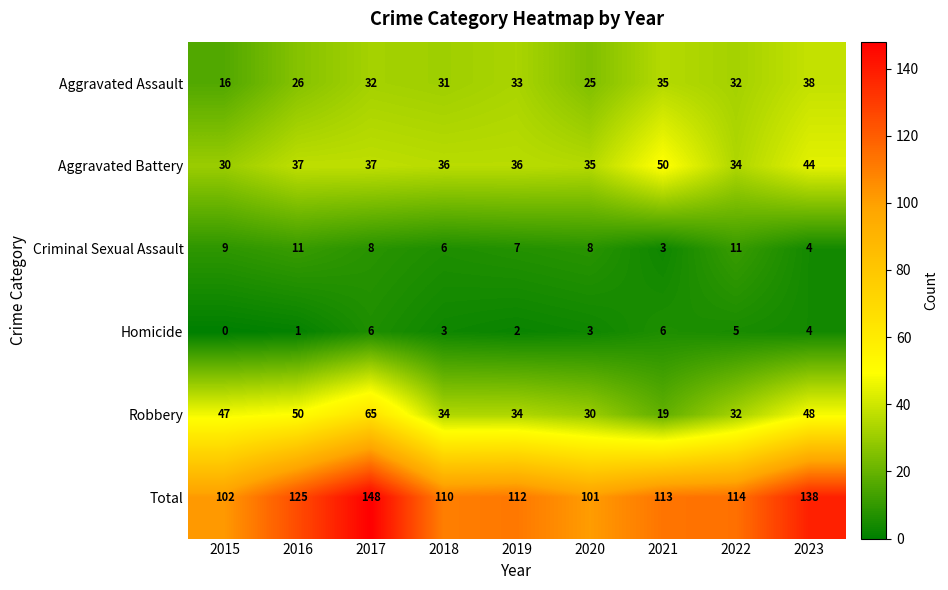

What is the total value across all series at 2022?

228